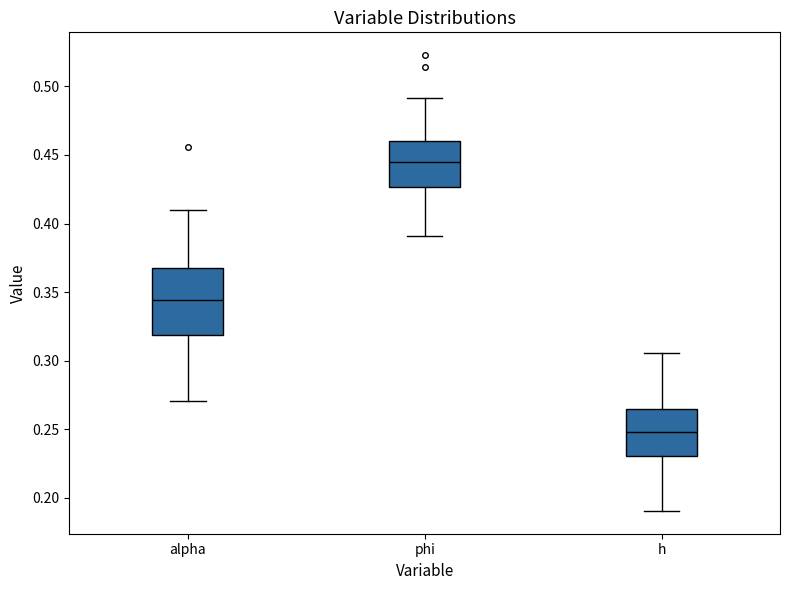

Where is the lower edge of the box for alpha on the y-axis? The values are not printed on the chart, so give them approximately, as read against the axis.

0.320